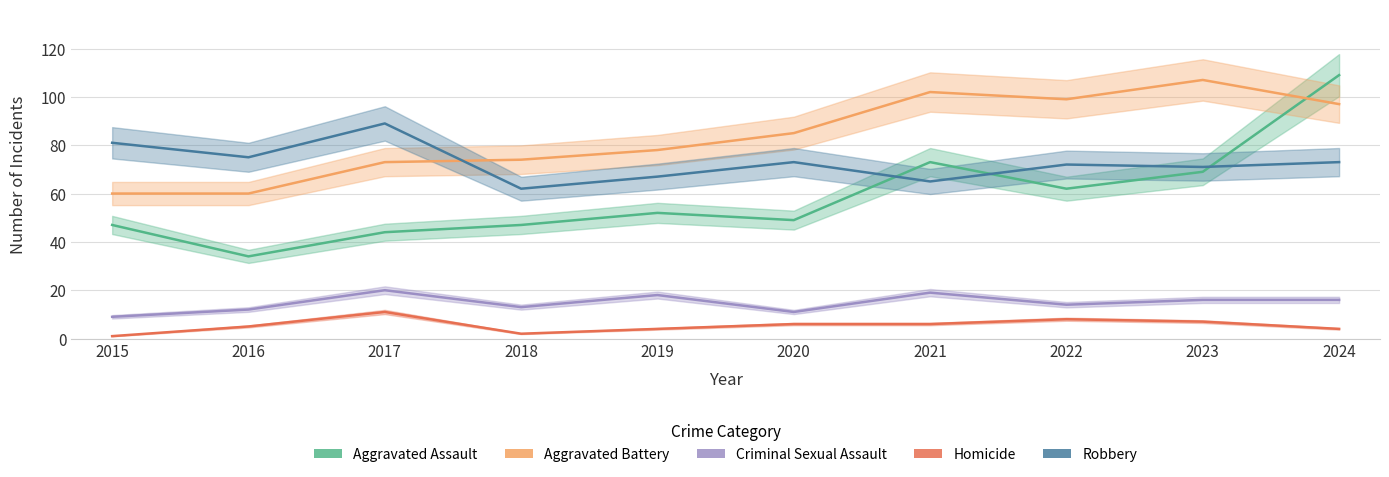

True or false: Aggravated Battery and Criminal Sexual Assault cross at least once.

False